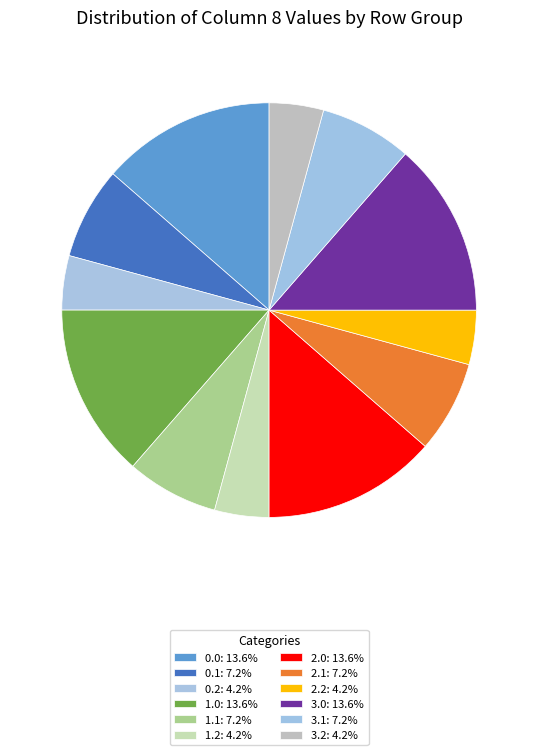

Count the number of slices in the pie.

12